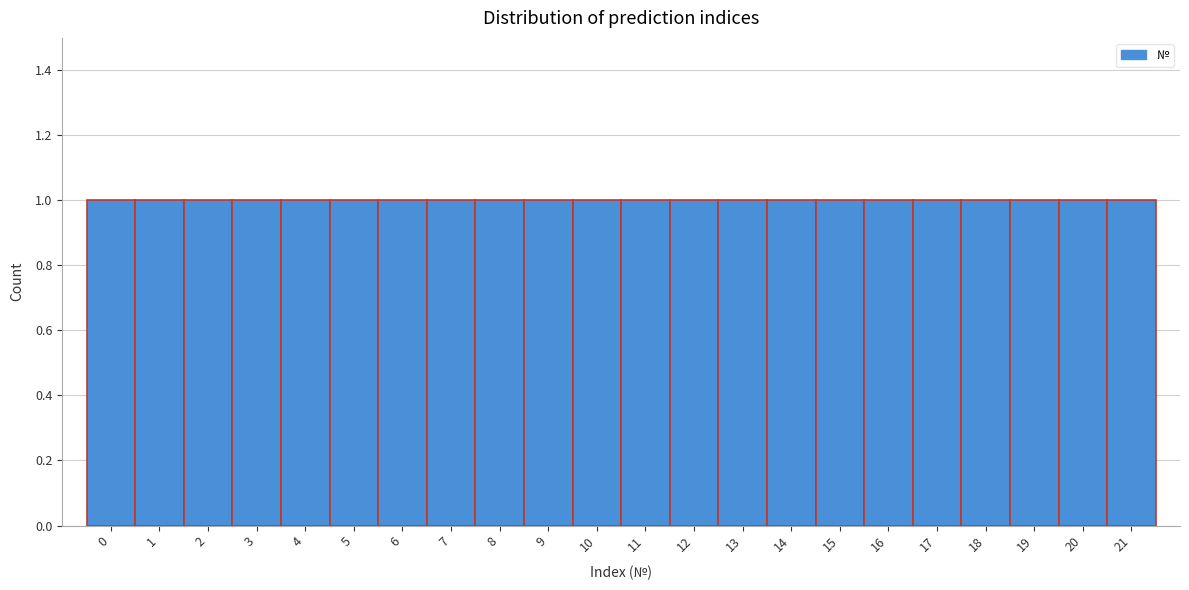

Reading left to right, list every bar in this chart as the range it spans on the x-axis followed by its height. The values are not printed on the chart, so give them approximately, as read against the axis.

-0.5 to 0.5: 1
0.5 to 1.5: 1
1.5 to 2.5: 1
2.5 to 3.5: 1
3.5 to 4.5: 1
4.5 to 5.5: 1
5.5 to 6.5: 1
6.5 to 7.5: 1
7.5 to 8.5: 1
8.5 to 9.5: 1
9.5 to 10.5: 1
10.5 to 11.5: 1
11.5 to 12.5: 1
12.5 to 13.5: 1
13.5 to 14.5: 1
14.5 to 15.5: 1
15.5 to 16.5: 1
16.5 to 17.5: 1
17.5 to 18.5: 1
18.5 to 19.5: 1
19.5 to 20.5: 1
20.5 to 21.5: 1